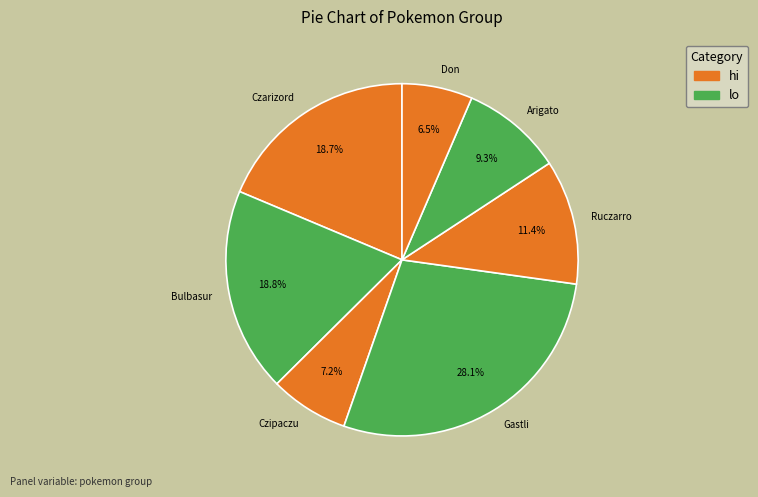

How many segments does this pie chart have?

7